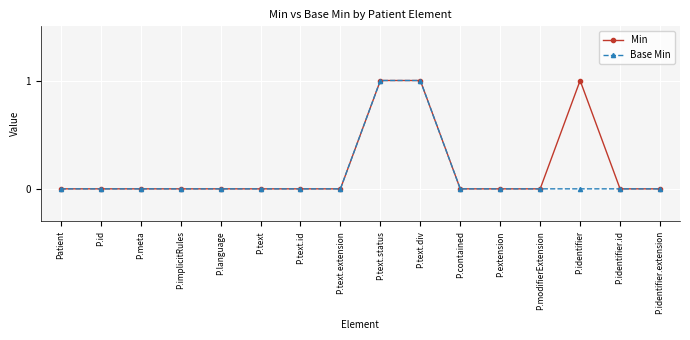

What is the difference between the maximum and second lowest values in the Min series?

1